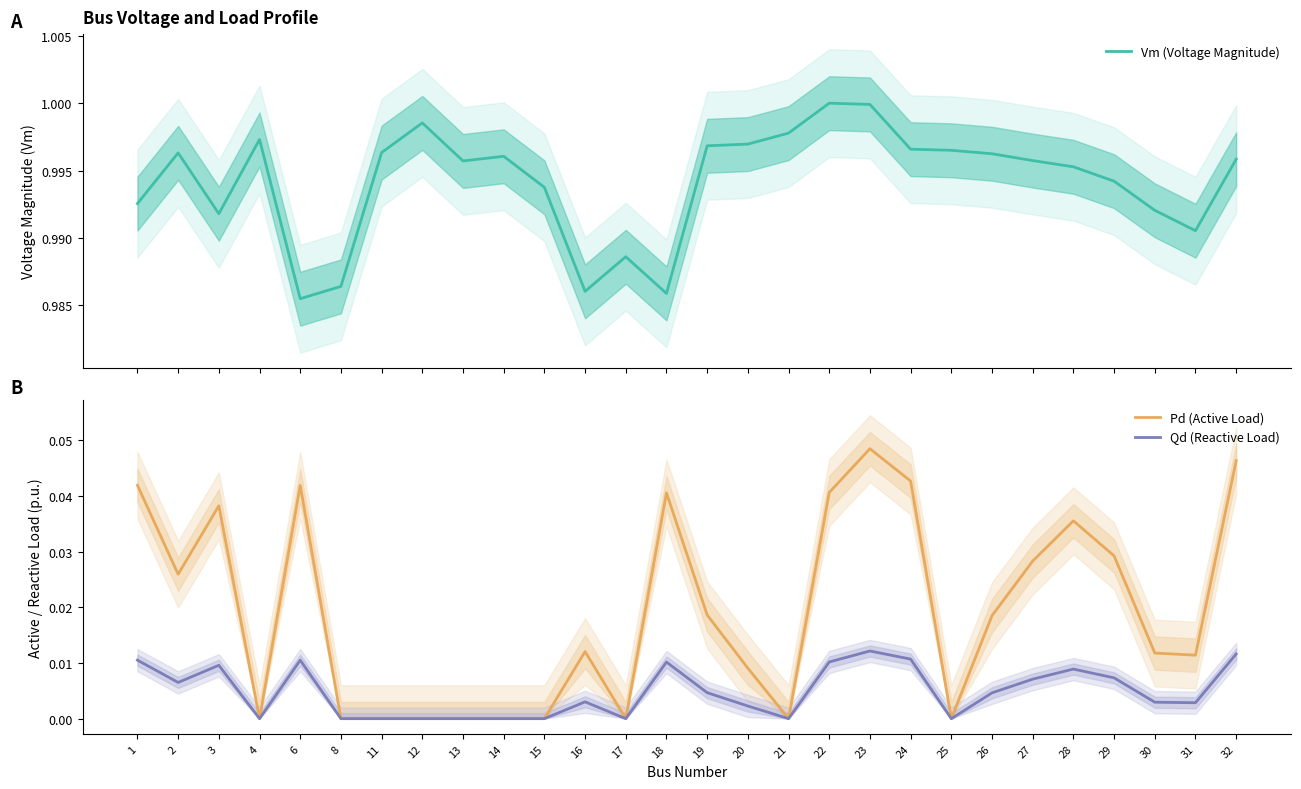

True or false: Vm (Voltage Magnitude) and Qd (Reactive Load) intersect in this chart.

False